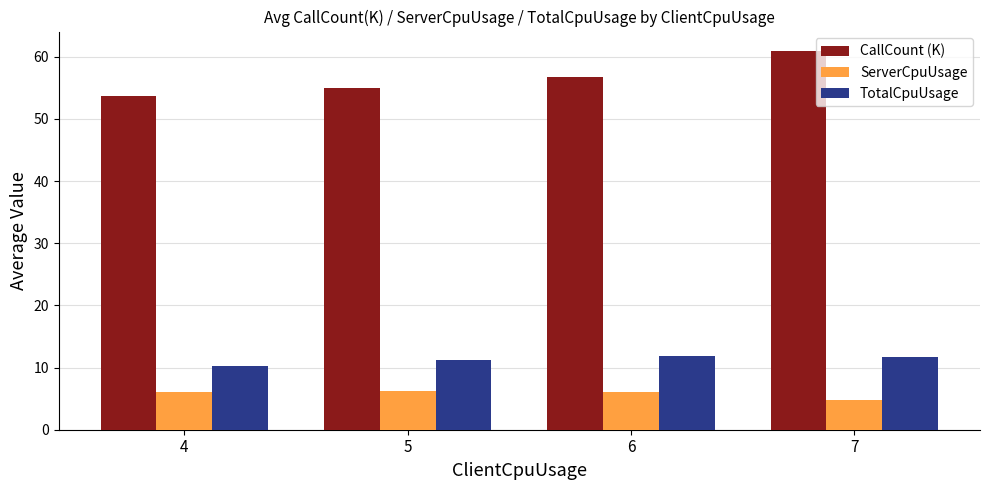

What value does the ServerCpuUsage series have at 4?

6.0